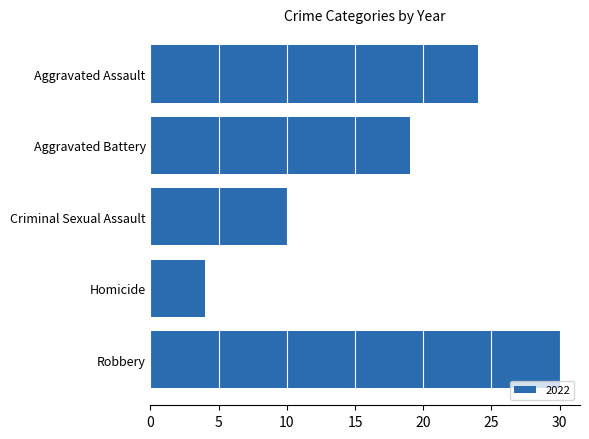

Are the bars horizontal?

Yes